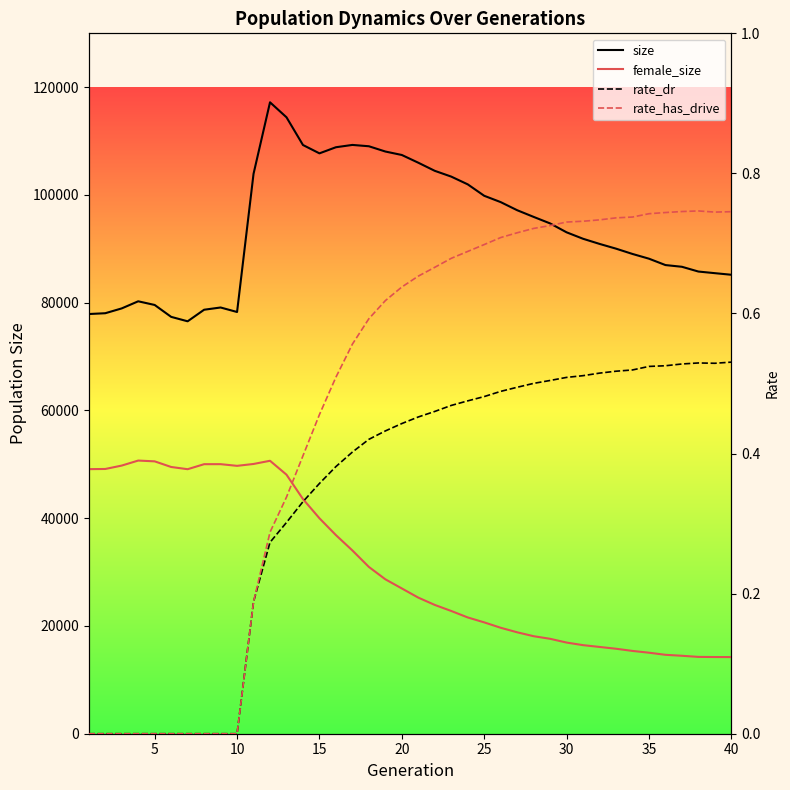

Is the value of rate_has_drive at 24 greater than the value of female_size at 25?

No